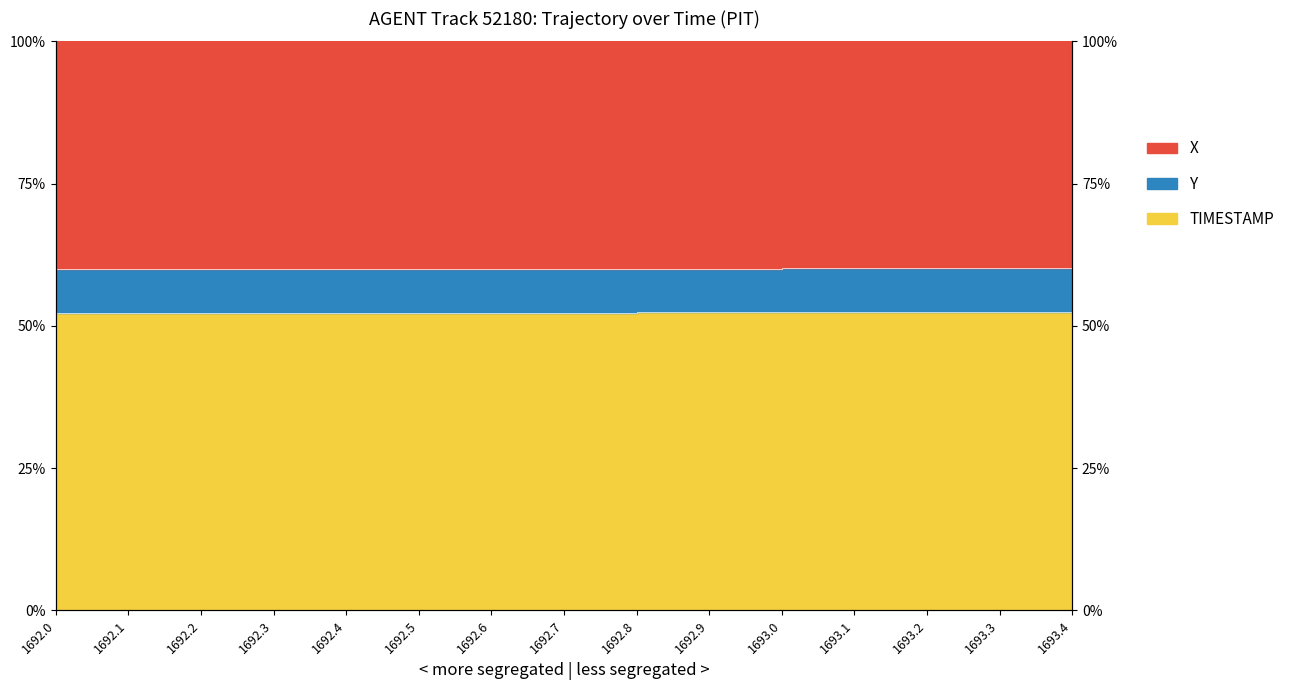

Does the chart display data point markers on the line(s)?

No